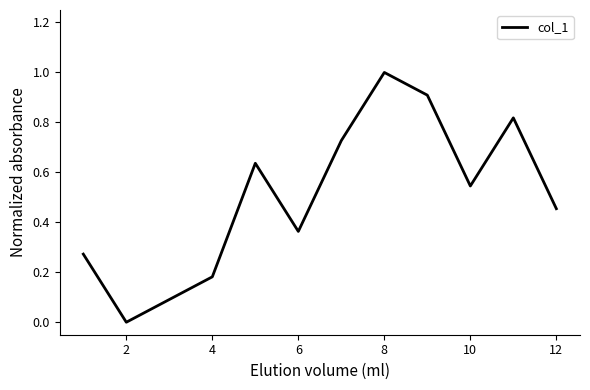

What is the greatest value displayed?

1.0